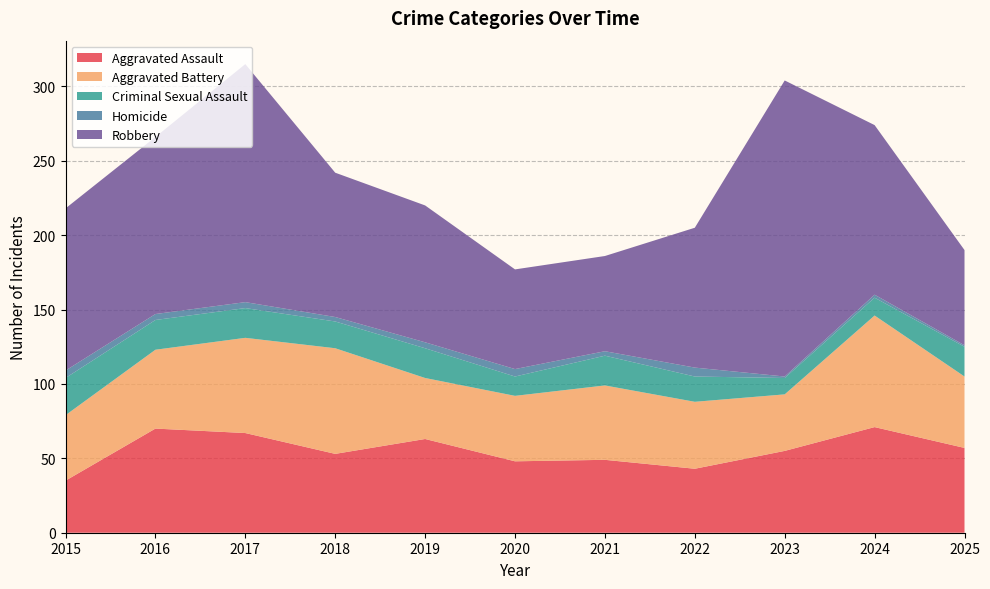

Reading left to right, extract all data points from this chart.

Aggravated Assault: 2015=35	2016=70	2017=67	2018=53	2019=63	2020=48	2021=49	2022=43	2023=55	2024=71	2025=57
Aggravated Battery: 2015=44	2016=53	2017=64	2018=71	2019=41	2020=44	2021=50	2022=45	2023=38	2024=75	2025=48
Criminal Sexual Assault: 2015=25	2016=20	2017=20	2018=18	2019=20	2020=13	2021=20	2022=17	2023=11	2024=12	2025=20
Homicide: 2015=5	2016=4	2017=4	2018=3	2019=4	2020=5	2021=3	2022=6	2023=1	2024=2	2025=1
Robbery: 2015=109	2016=119	2017=160	2018=97	2019=92	2020=67	2021=64	2022=94	2023=199	2024=114	2025=64